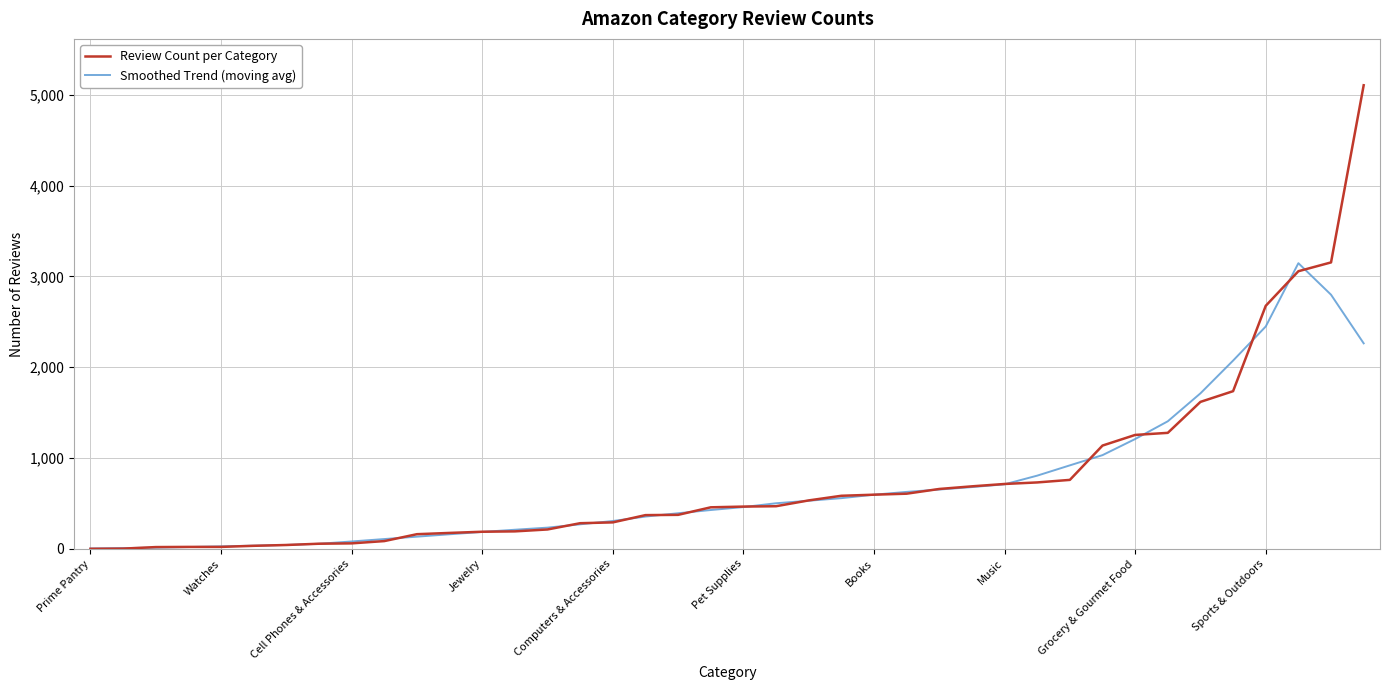

What is the highest value of the Review Count per Category series?

5106.0